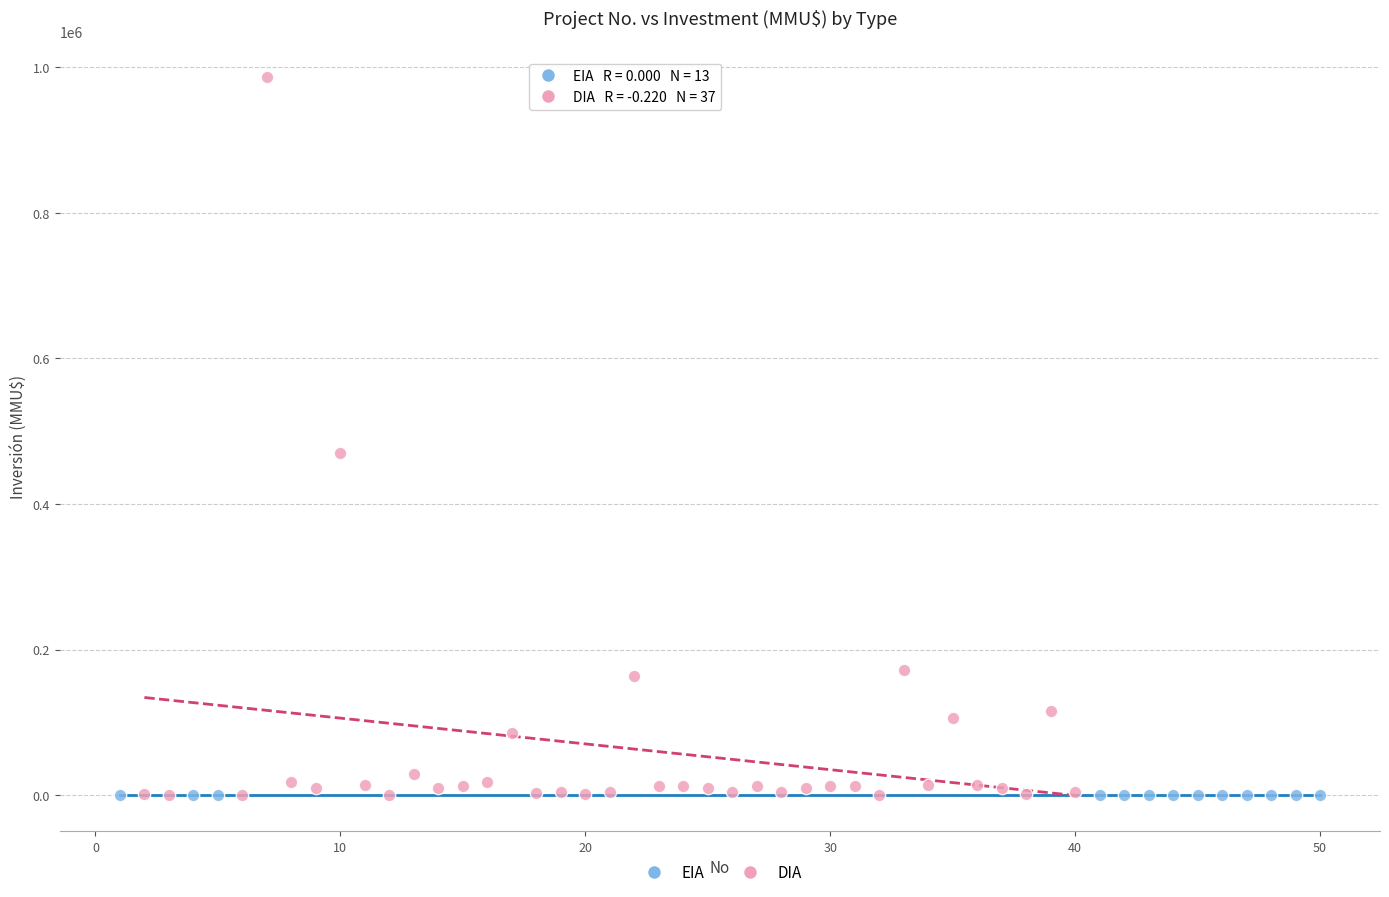

Which series reaches the maximum Y coordinate?

DIA